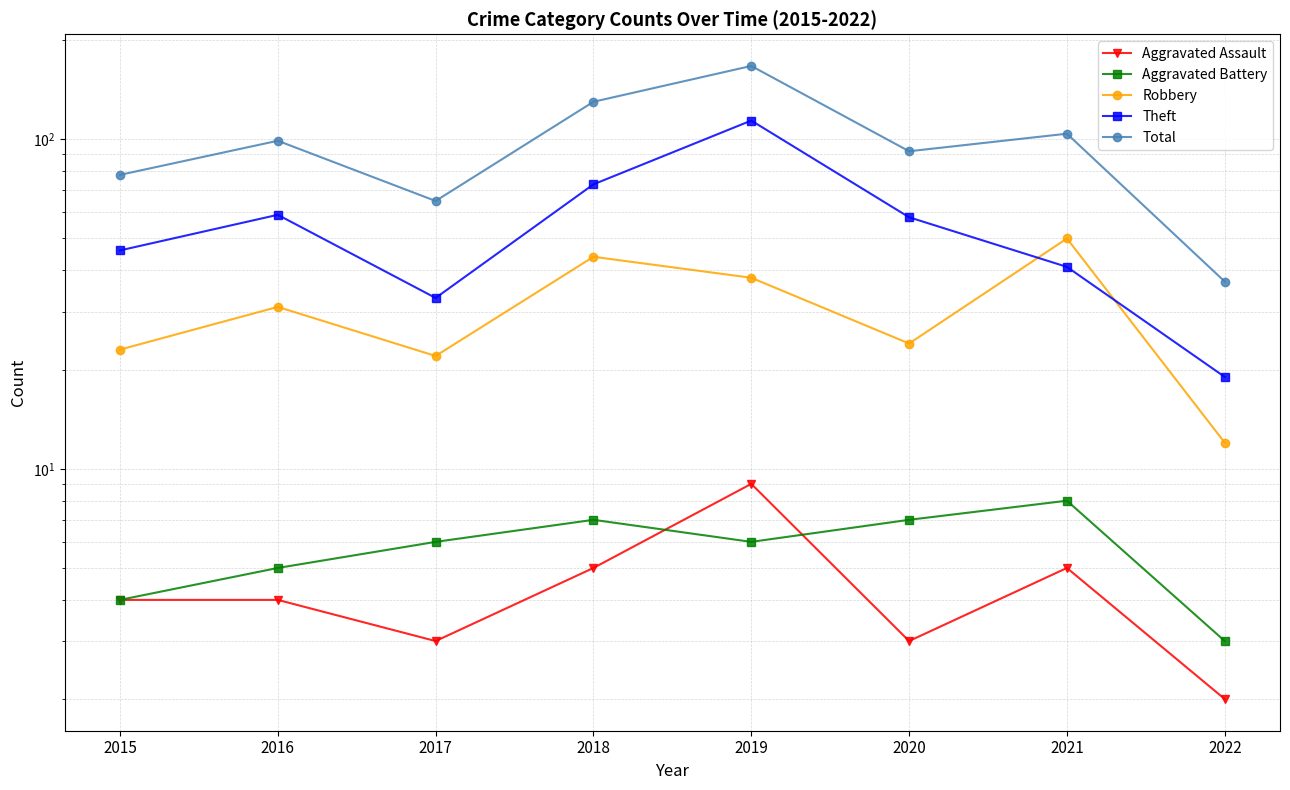

What is the sum of the Aggravated Battery values at 2020 and 2021?

15